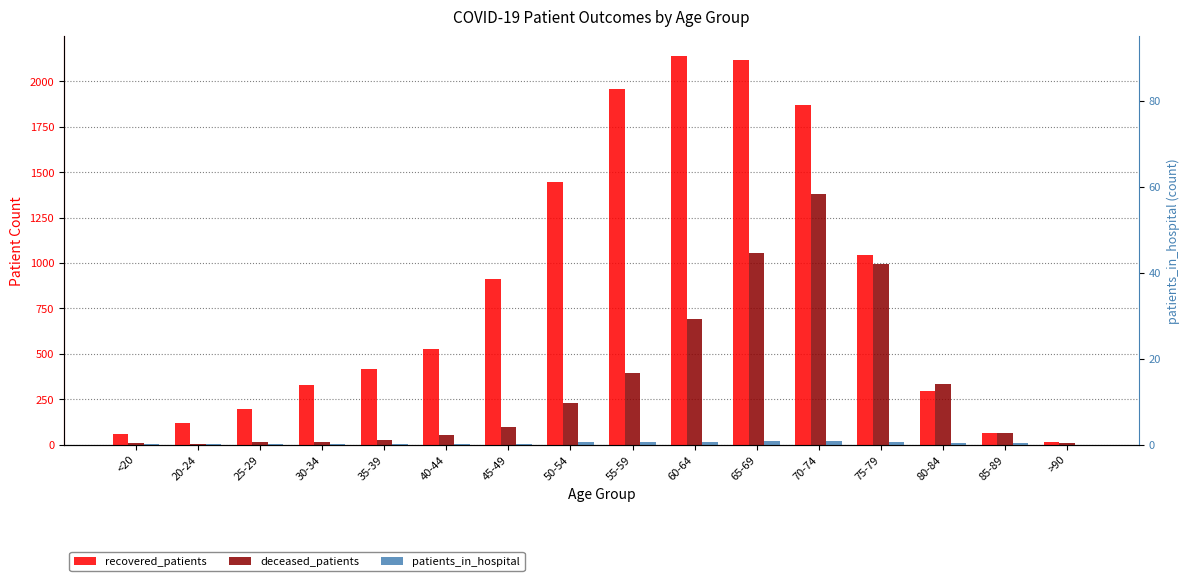

What is the maximum value shown in the chart?

2141